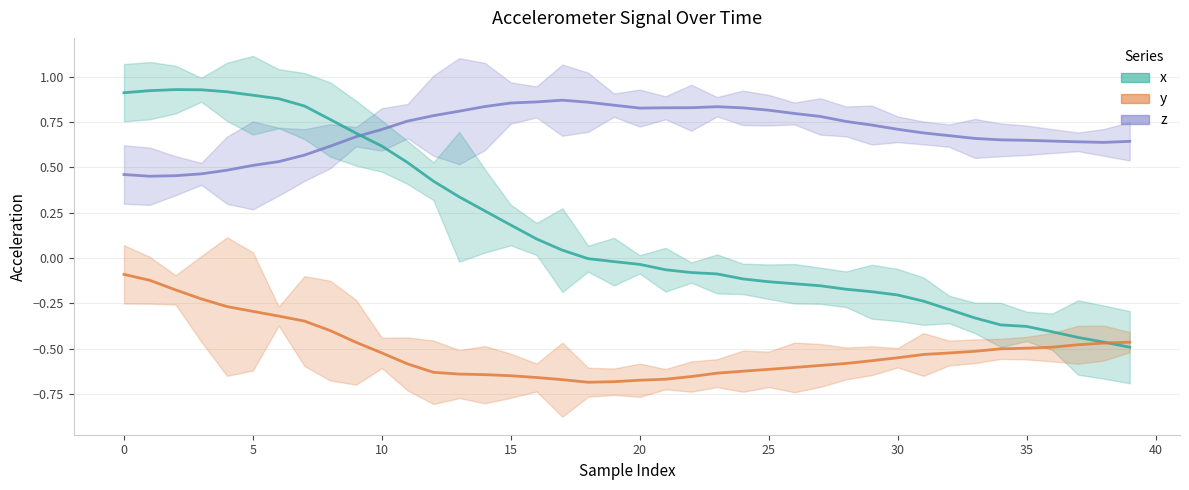

How many lines are shown in the chart?

3